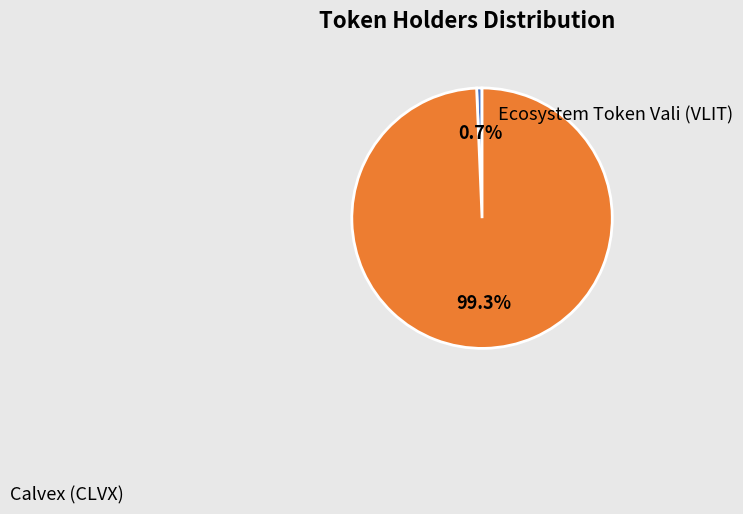

Rank the categories by value from highest to lowest.

Calvex (CLVX), Ecosystem Token Vali (VLIT)